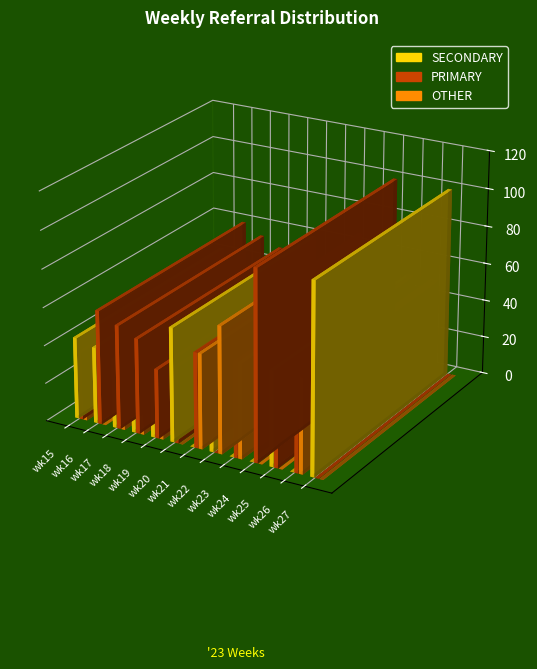

What is the sum of the SECONDARY values at wk19 and wk26?

36.4